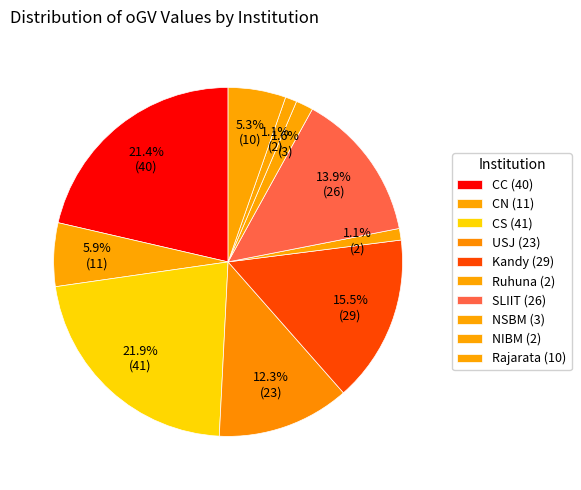

Which slice is the smallest?

Ruhuna